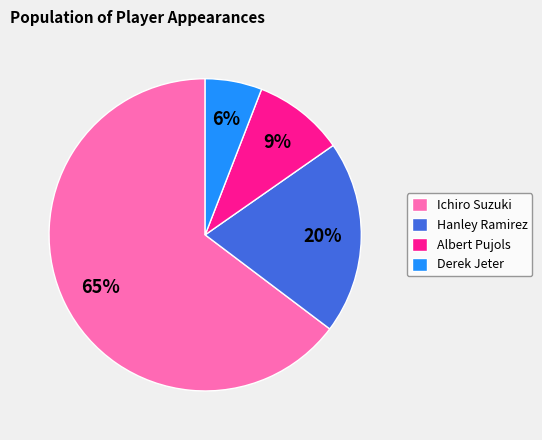

Which category has the biggest portion of the pie?

Ichiro Suzuki